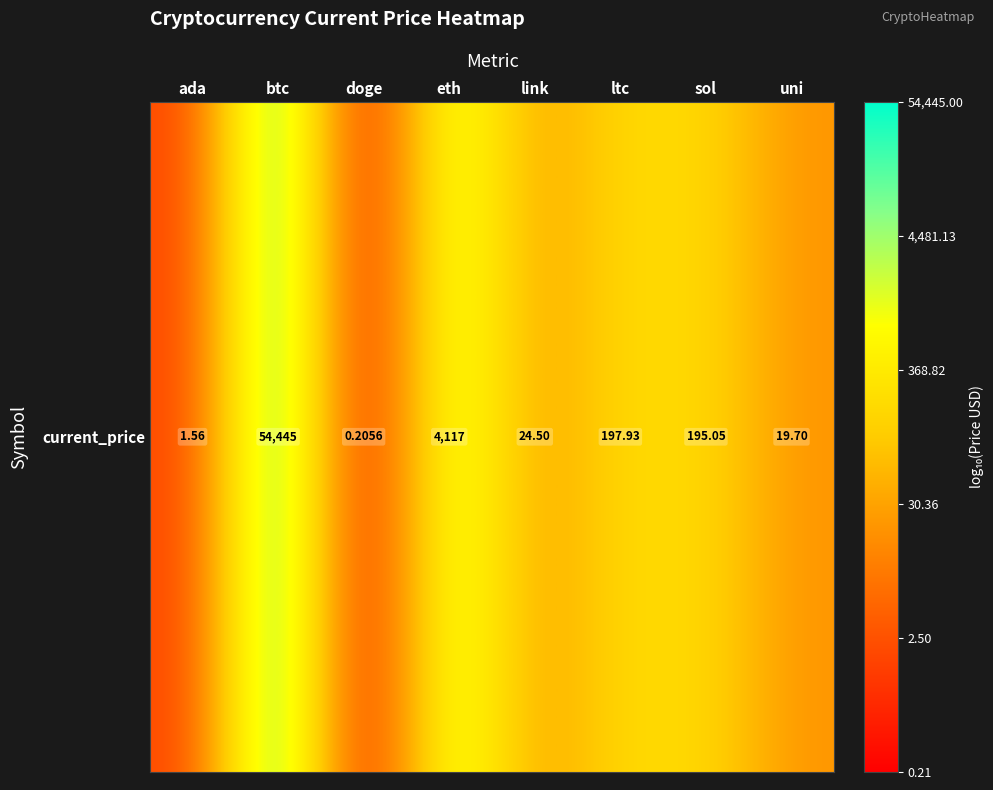

What is the ratio of the value at ltc to the value at eth?

0.6